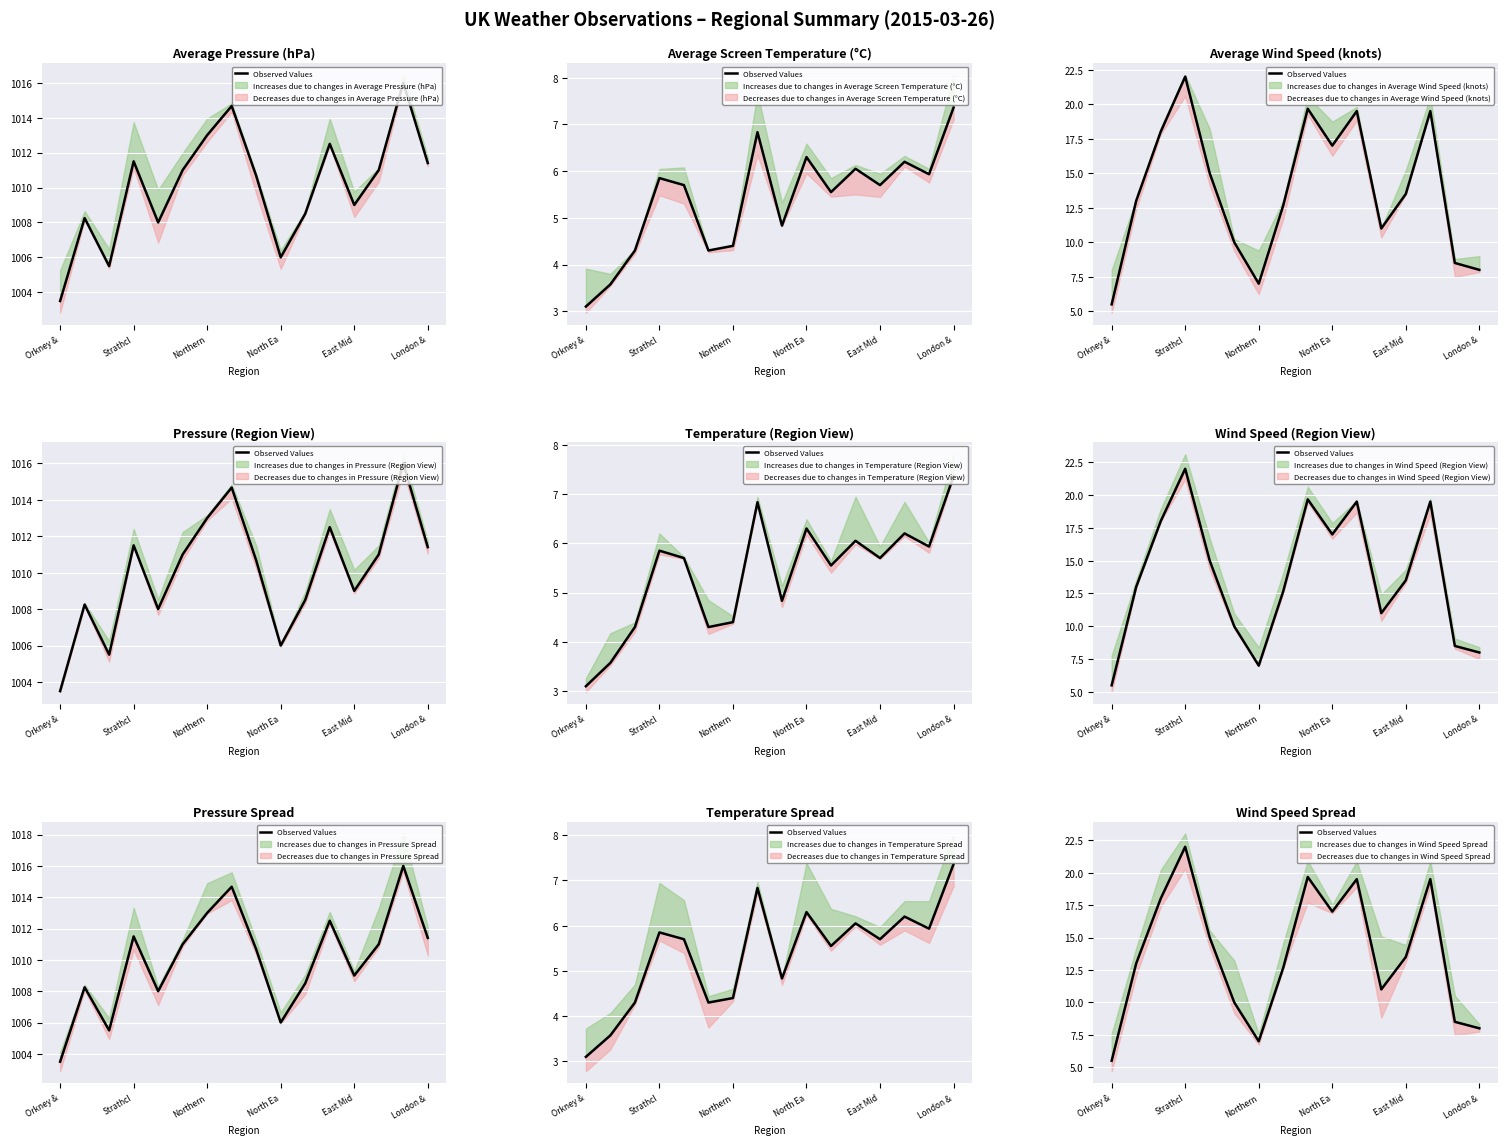

The value at 12 is 13.5. True or false?

True